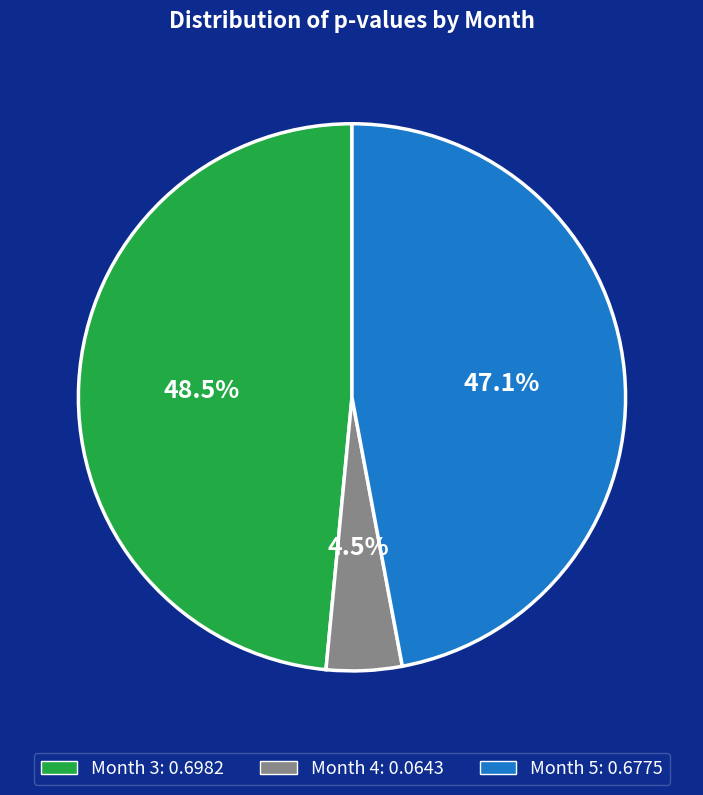

Which slice is the smallest?

Month 4